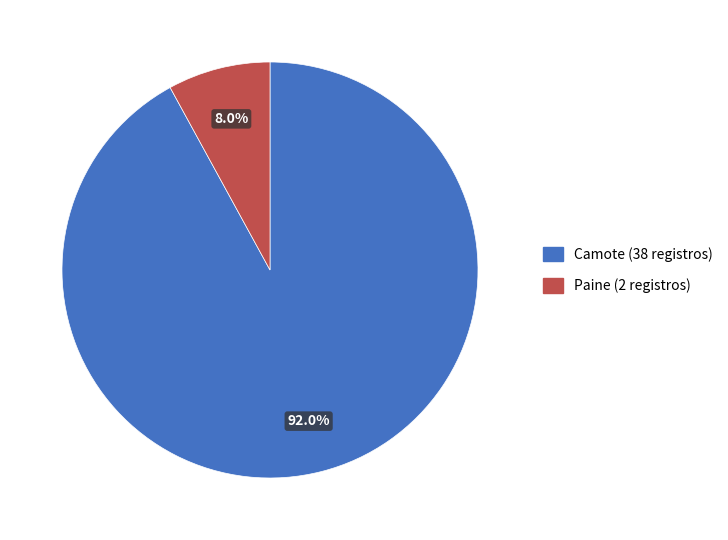

To the nearest percent, what is the average slice percentage?

50%